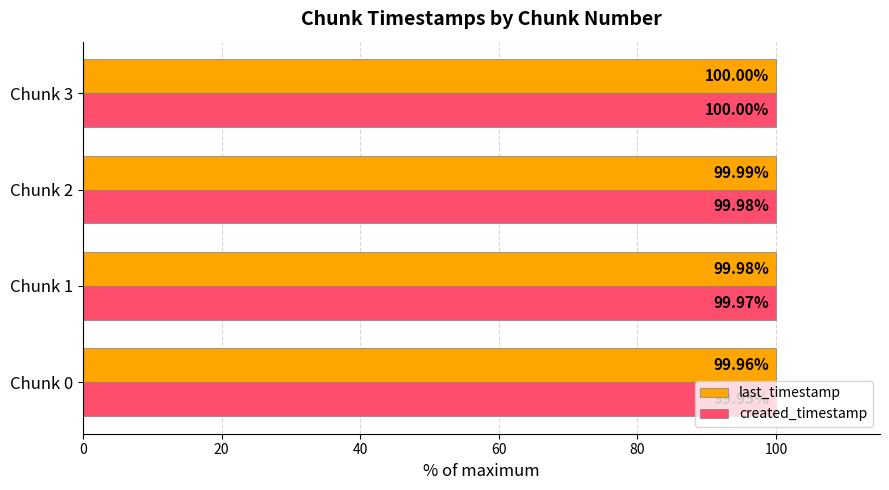

What is the maximum value shown in the chart?

100.0